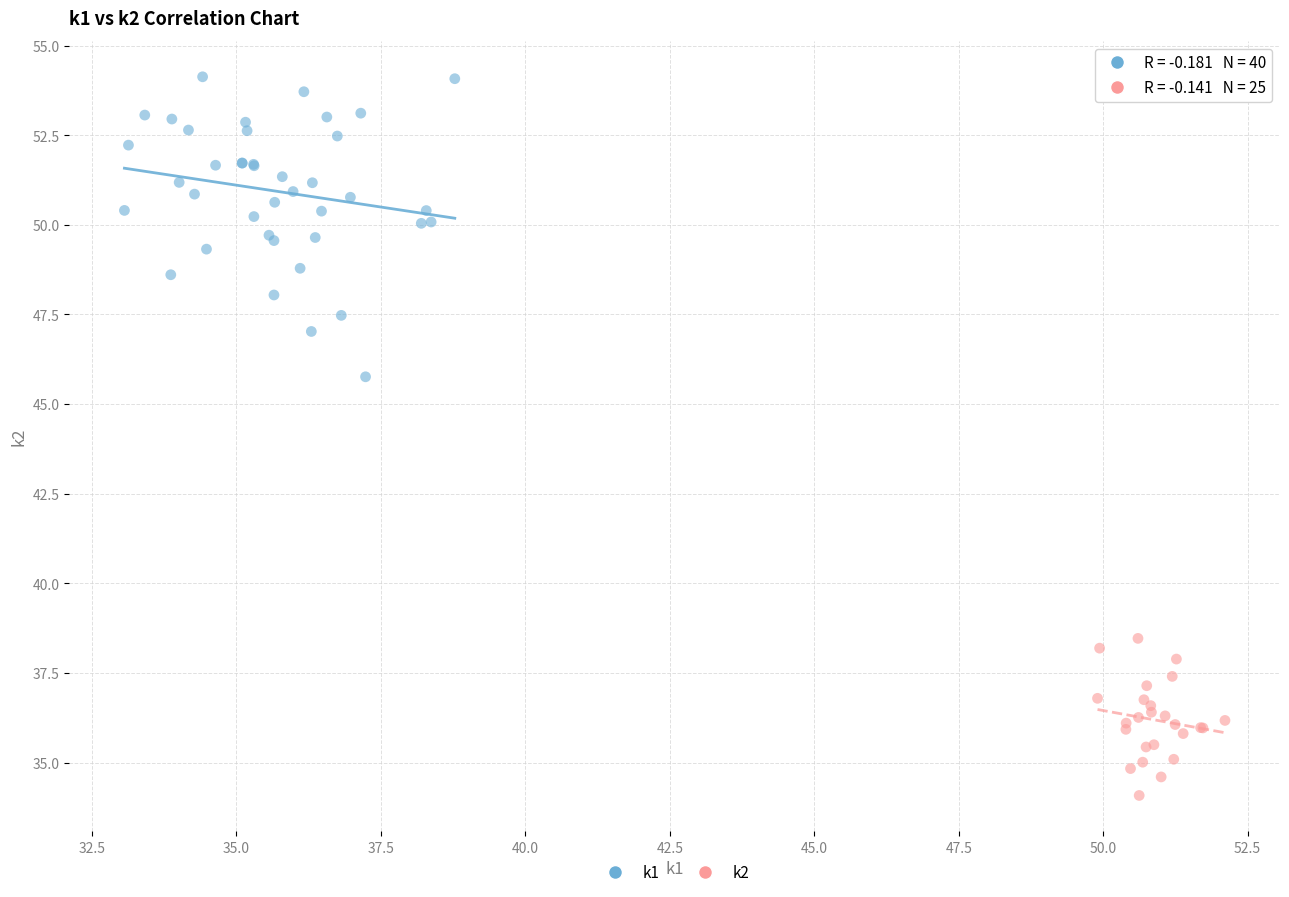

Which series reaches the minimum Y coordinate?

k2